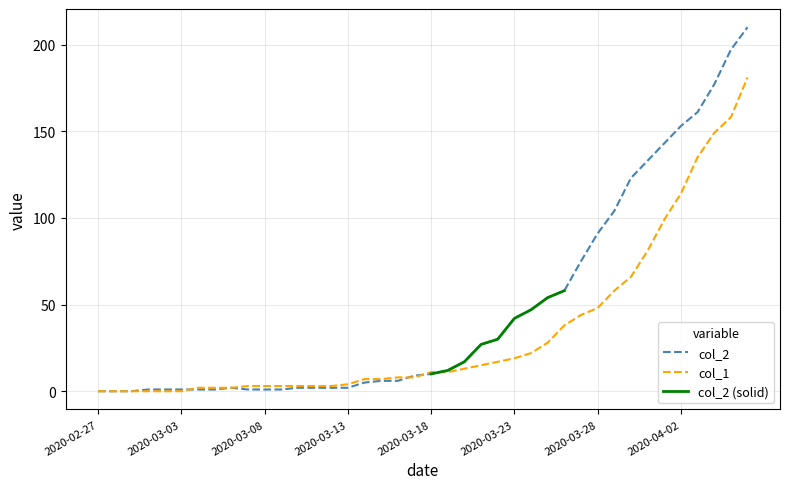

Reading left to right, extract all data points from this chart.

col_1: 0	0	0	0	0	0	2	2	2	3	3	3	3	3	3	4	7	7	8	8	11	11	13	15	17	19	22	28	38	44	48	58	66	81	99	114	135	149	158	181
col_2: 0	0	0	1	1	1	1	1	2	1	1	1	2	2	2	2	5	6	6	9	10	12	17	27	30	42	47	54	58	75	91	104	123	133	143	153	161	177	197	210